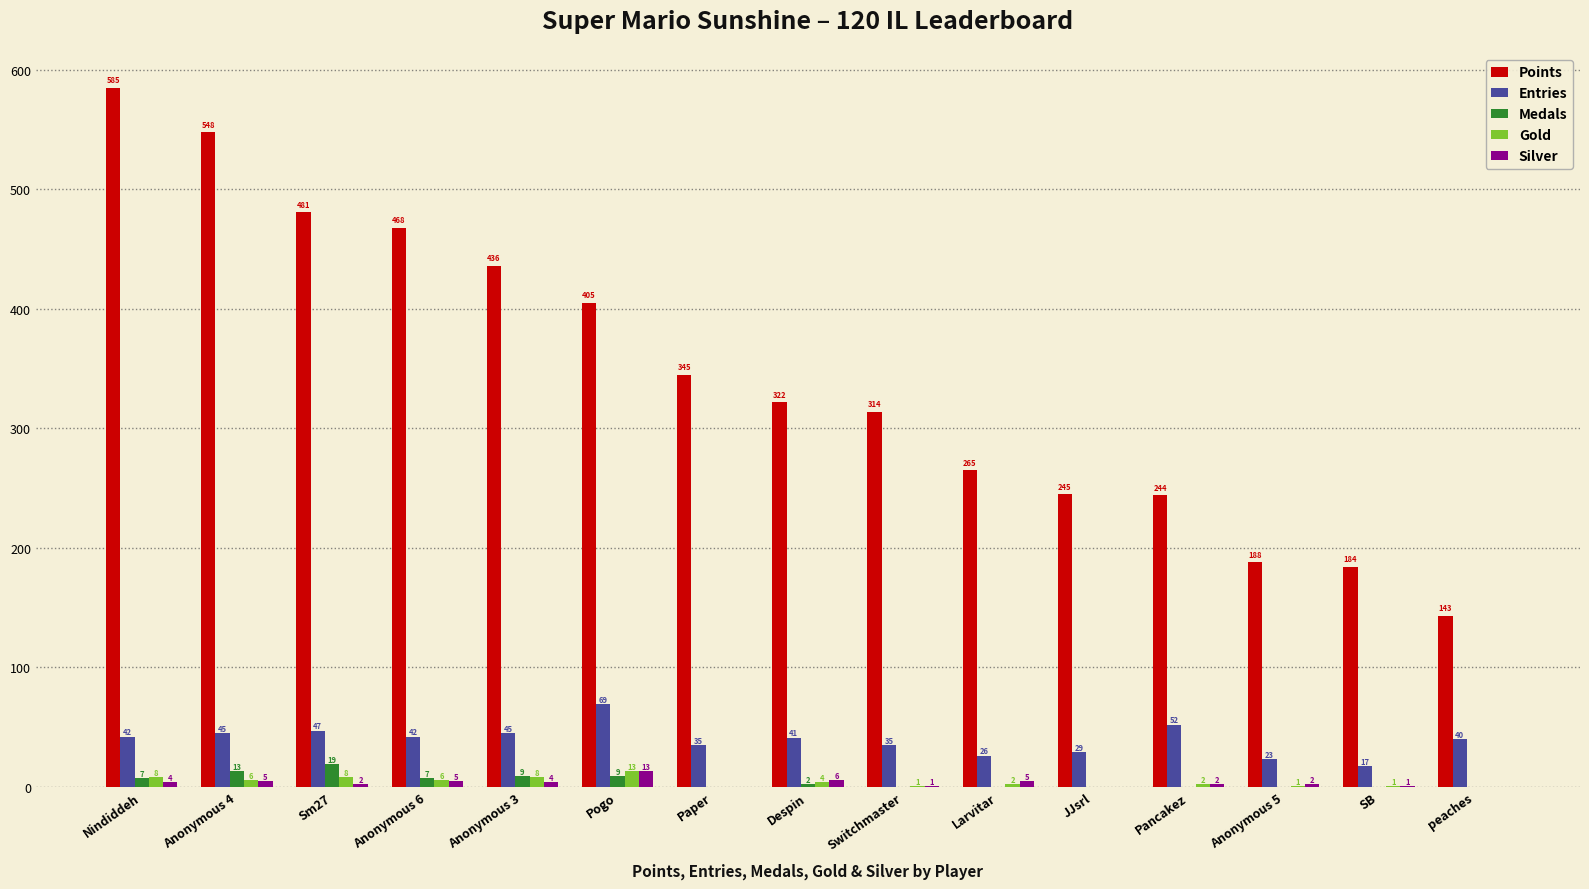

How many positive values does the Medals series have?

7